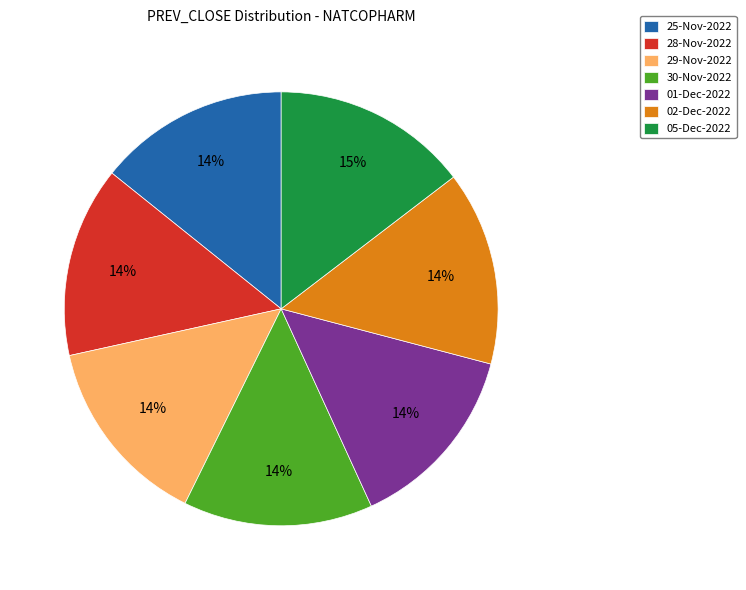

To the nearest percent, what is the combined percentage of 05-Dec-2022 and 28-Nov-2022?

29%